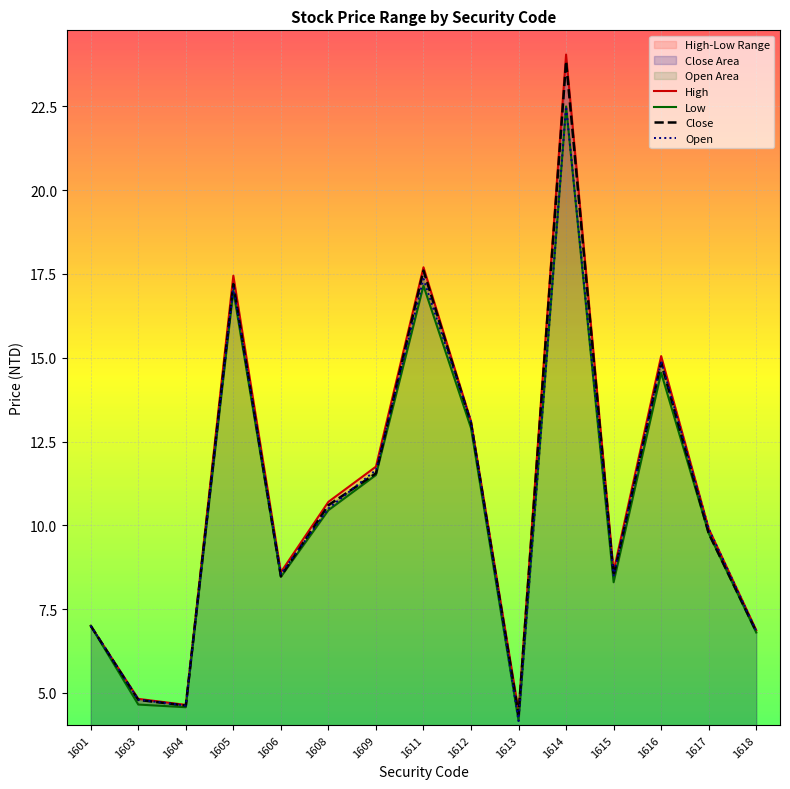

True or false: High has a value of 42.2 at 1614.

False